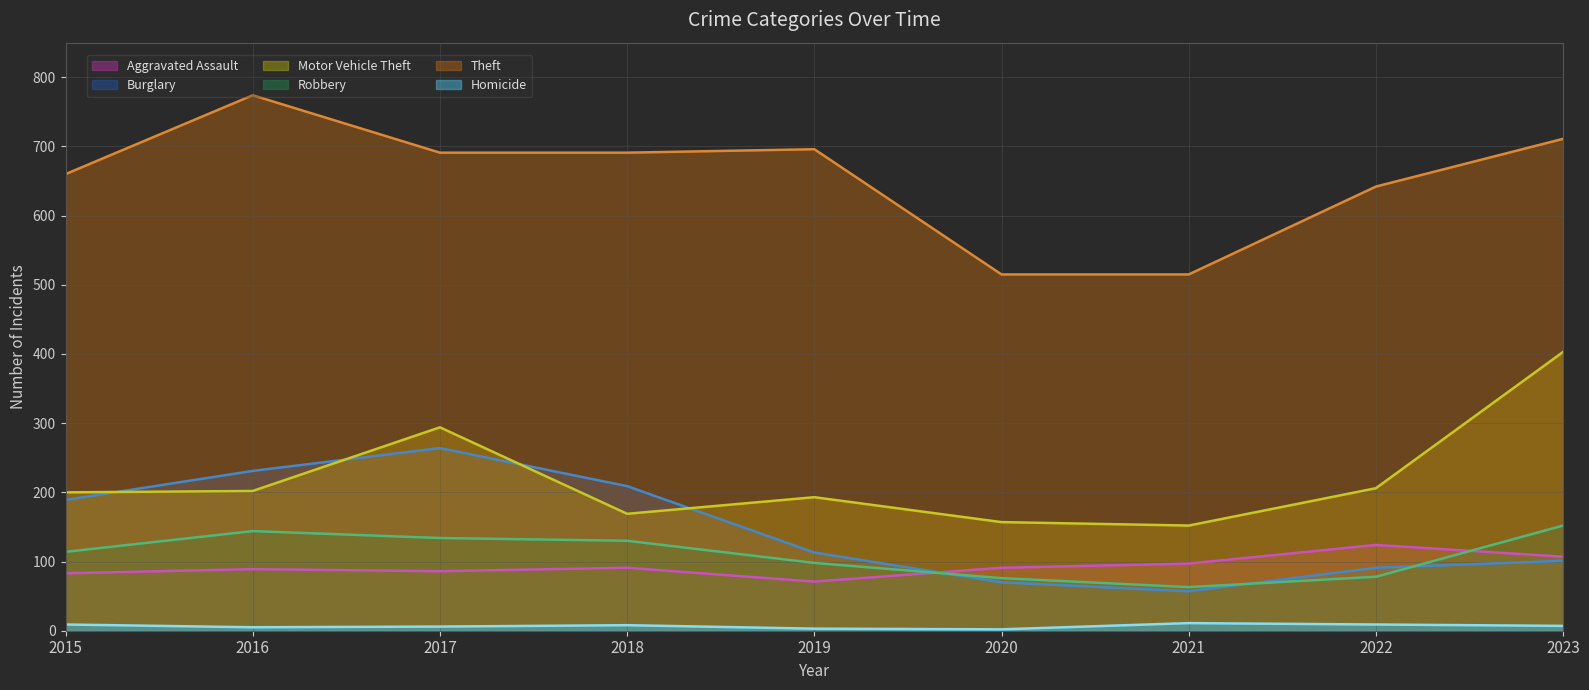

Reading left to right, transcribe all the data shown in this chart.

Aggravated Assault: 2015=83	2016=89	2017=86	2018=91	2019=71	2020=91	2021=97	2022=124	2023=107
Burglary: 2015=189	2016=231	2017=264	2018=209	2019=113	2020=70	2021=57	2022=91	2023=101
Motor Vehicle Theft: 2015=200	2016=202	2017=294	2018=169	2019=193	2020=157	2021=152	2022=206	2023=403
Robbery: 2015=114	2016=144	2017=134	2018=130	2019=98	2020=76	2021=63	2022=78	2023=152
Theft: 2015=660	2016=774	2017=691	2018=691	2019=696	2020=515	2021=515	2022=642	2023=711
Homicide: 2015=9	2016=5	2017=6	2018=8	2019=3	2020=2	2021=11	2022=9	2023=7